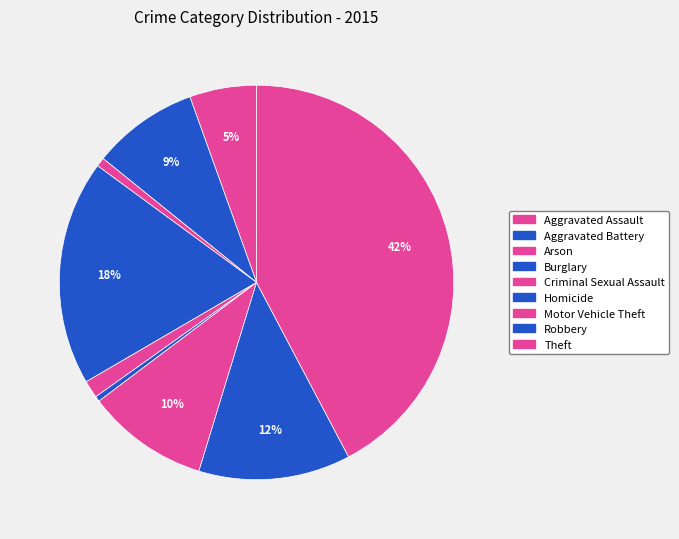

How many segments does this pie chart have?

9